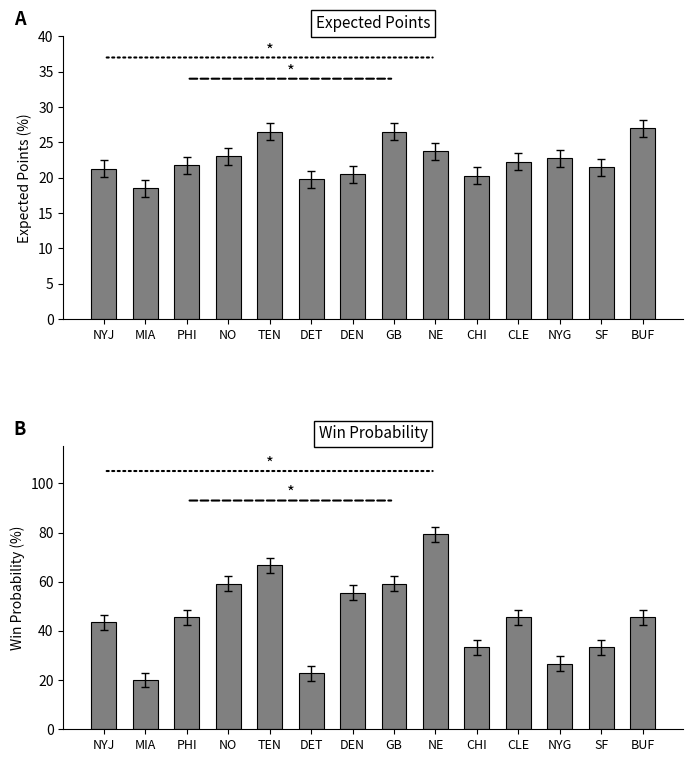

The value of Win_Prob at BUF is 64.8. True or false?

False